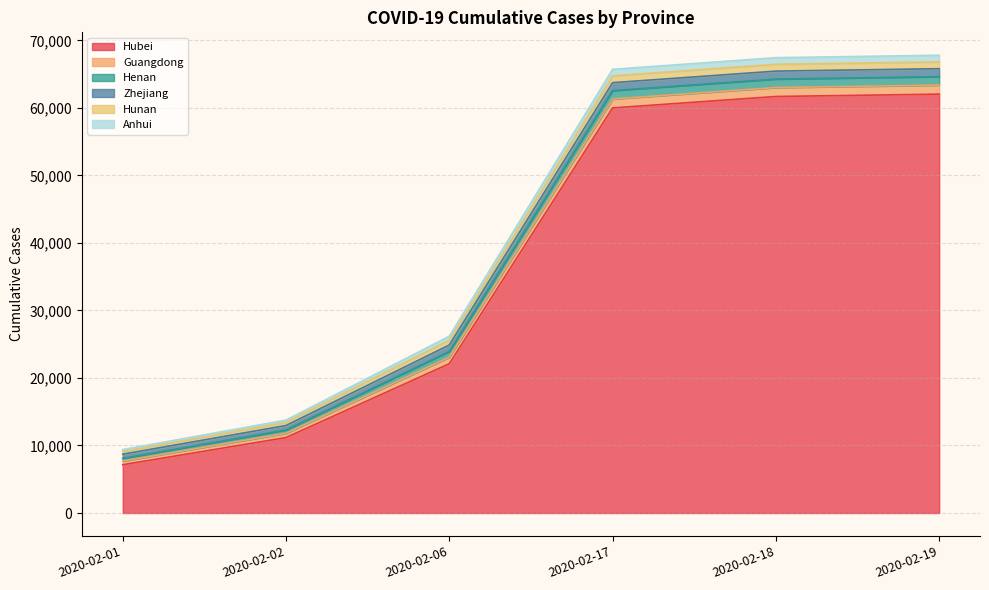

Rank the categories by Henan value from lowest to highest.

2020-02-01, 2020-02-02, 2020-02-06, 2020-02-17, 2020-02-18, 2020-02-19